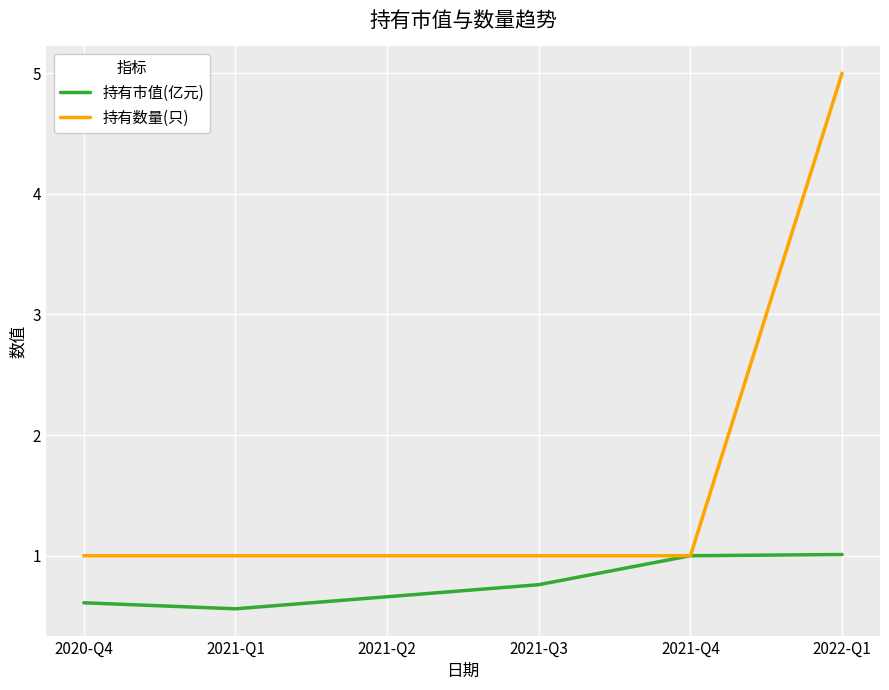

What is the maximum value shown in the chart?

5.0